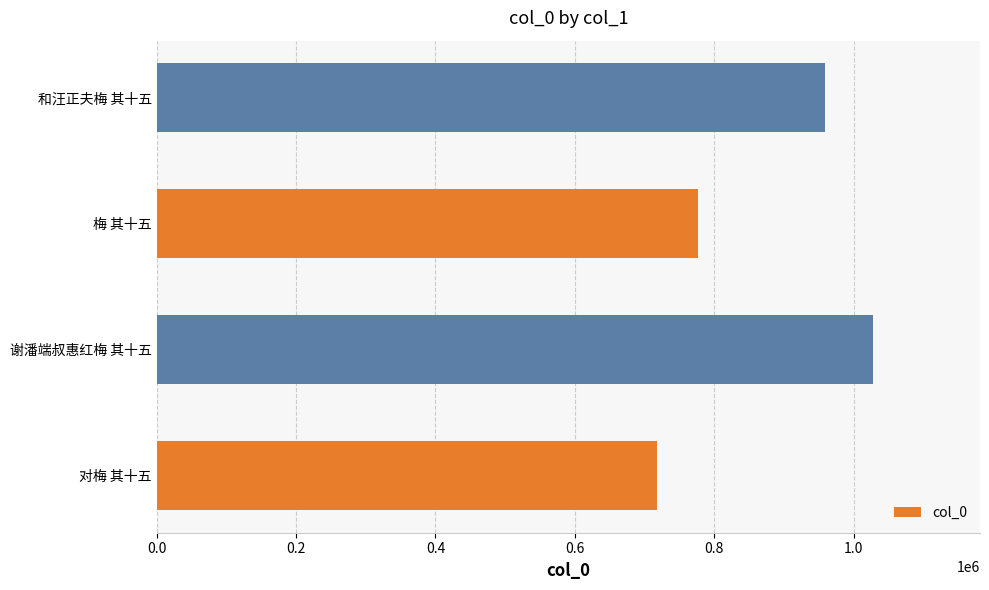

Reading bottom to top, transcribe all the data shown in this chart.

717708	1027265	776238	959371